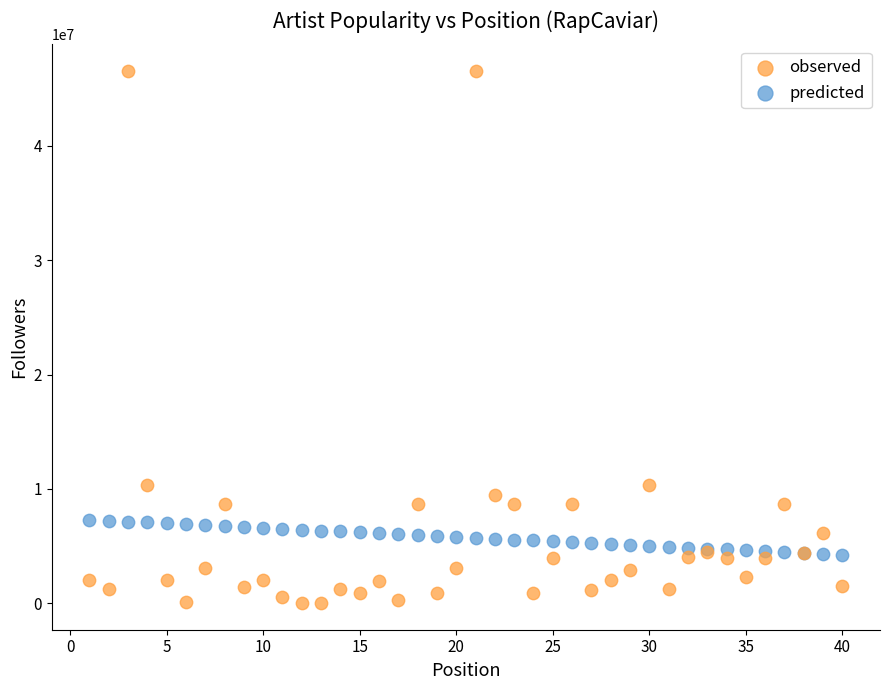

What is the X range (max minus min) for the scatter plot?

39.0